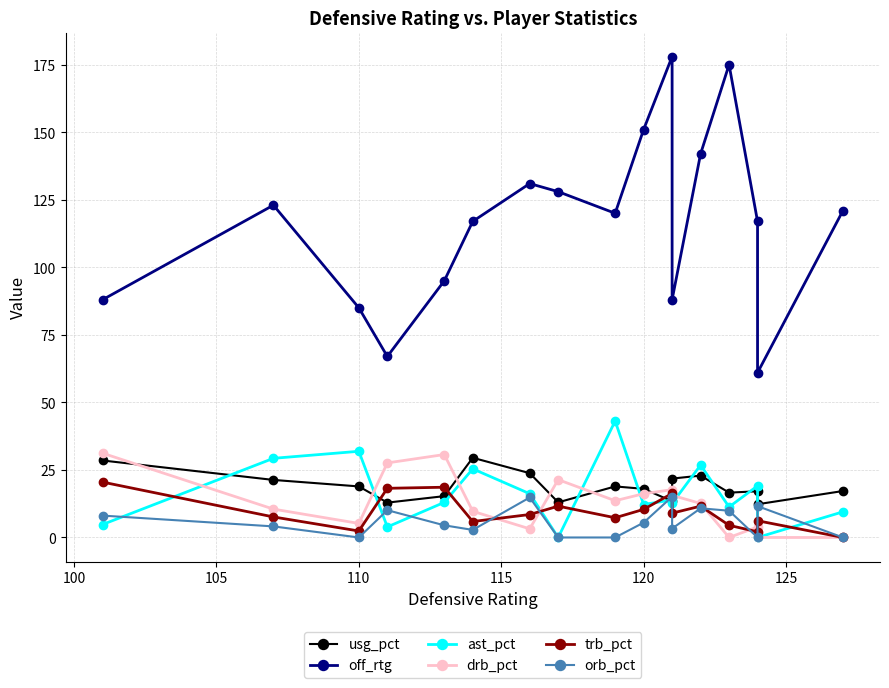

Reading left to right, transcribe all the data shown in this chart.

usg_pct: 28.5	21.3	18.9	12.9	15.3	29.5	23.8	13.0	18.9	18.0	13.4	21.8	22.9	16.6	17.1	12.3	17.2
off_rtg: 88.0	123.0	85.0	67.0	95.0	117.0	131.0	128.0	120.0	151.0	178.0	88.0	142.0	175.0	117.0	61.0	121.0
ast_pct: 4.8	29.3	31.9	3.9	13.0	25.4	16.2	0.0	43.1	12.2	13.9	12.6	26.8	11.3	19.1	0.0	9.5
drb_pct: 31.2	10.5	5.2	27.6	30.7	9.7	3.2	21.4	13.6	16.2	17.7	15.6	12.6	0.0	3.9	0.0	0.0
trb_pct: 20.5	7.6	2.4	18.2	18.6	5.9	8.5	11.6	7.3	10.4	16.3	9.0	11.6	4.5	2.1	6.2	0.0
orb_pct: 8.1	4.1	0.0	10.1	4.5	2.8	14.8	0.0	0.0	5.5	15.1	3.3	10.8	9.9	0.0	11.6	0.0